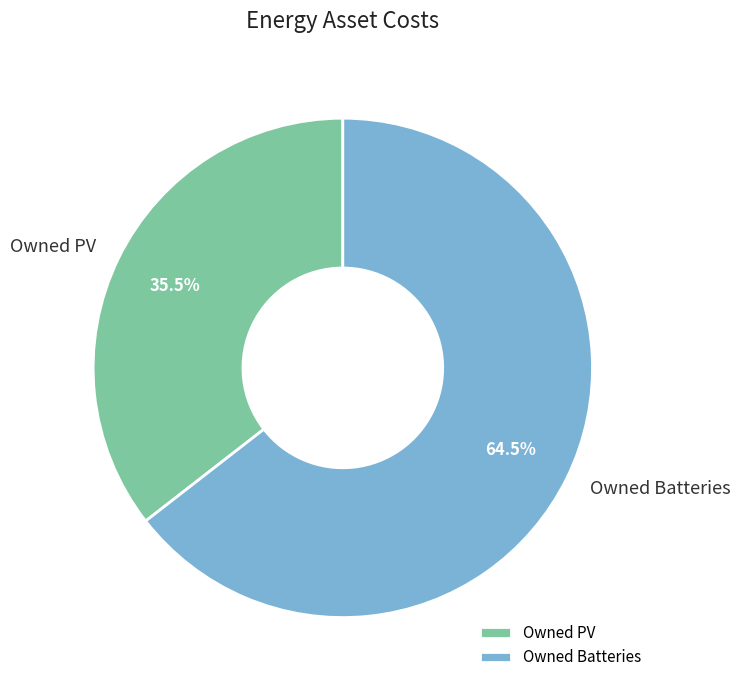

Rank the categories by value from highest to lowest.

Owned Batteries, Owned PV